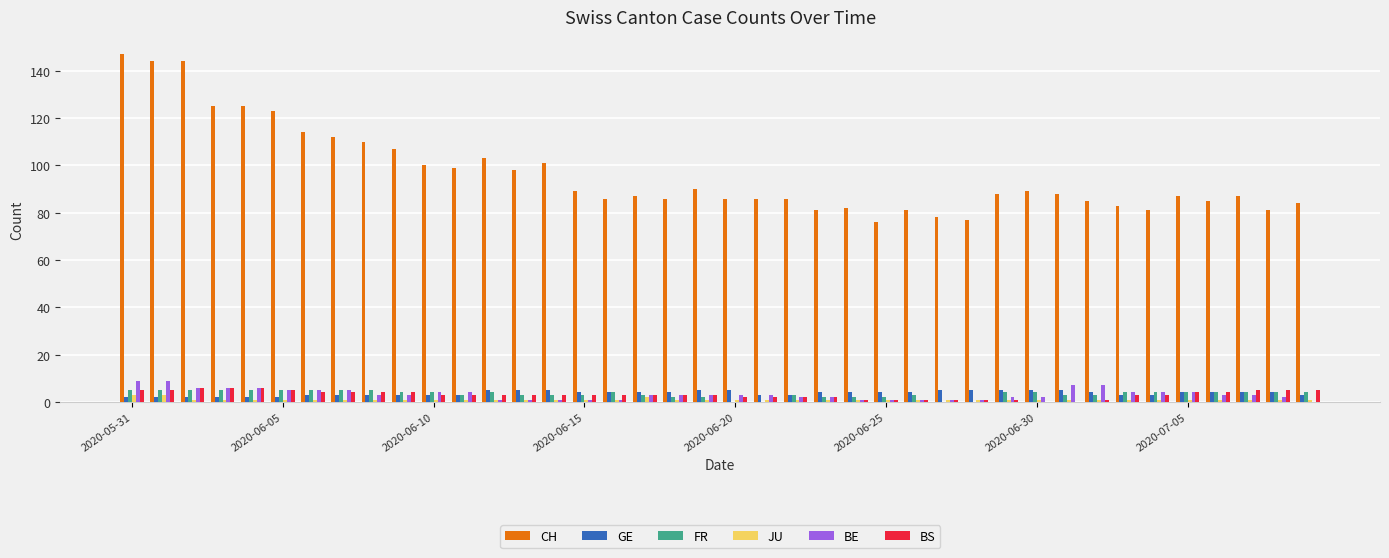

What is the maximum value shown in the chart?

147